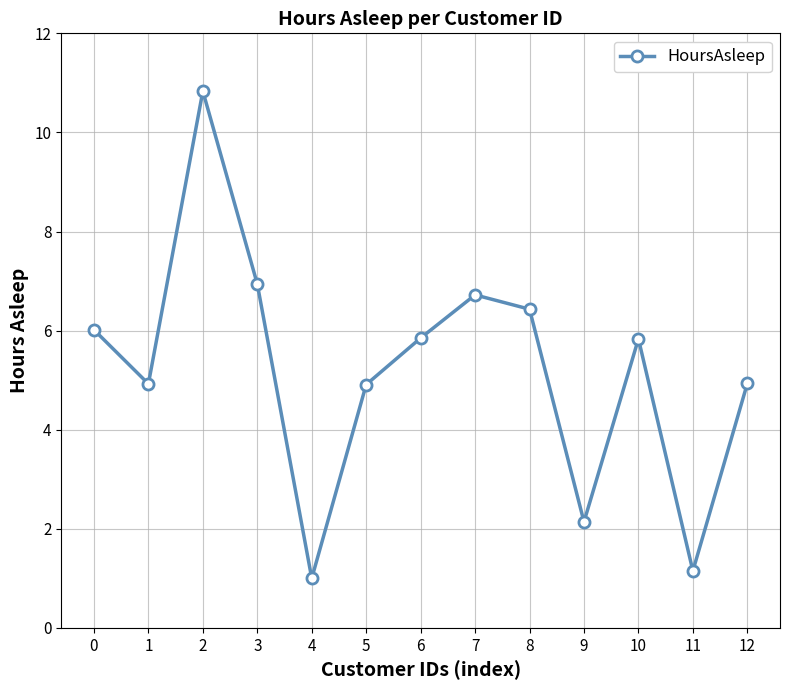

What value does the data have at 10?

5.8